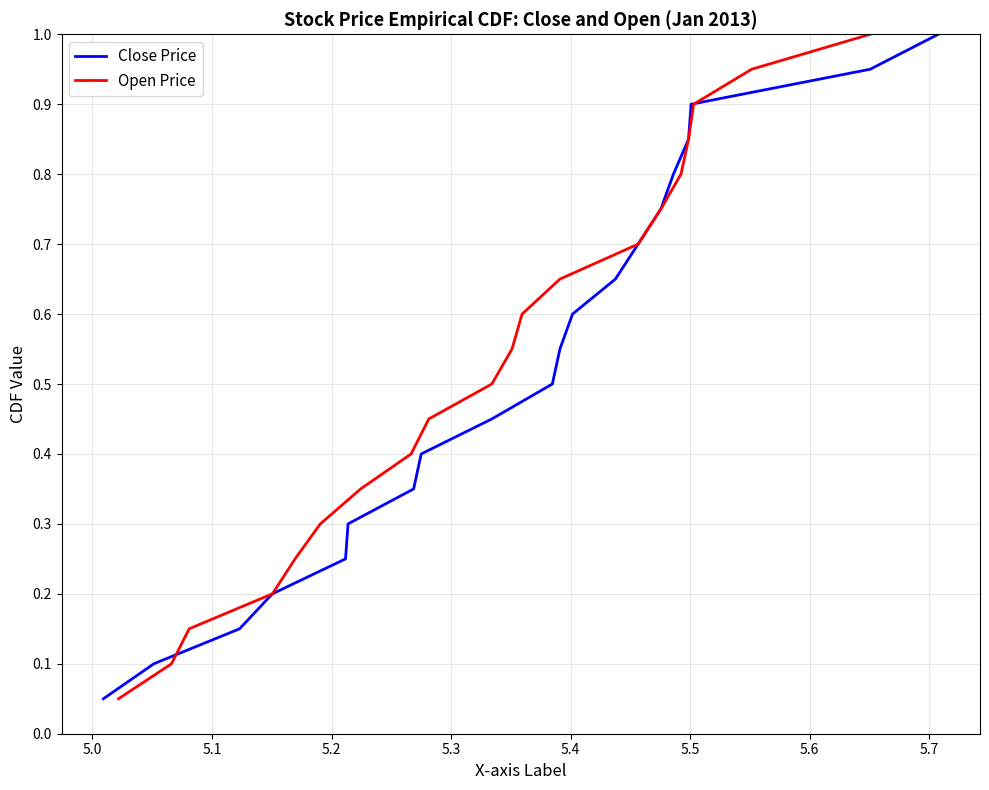

Is this an area chart (filled region under the line)?

No